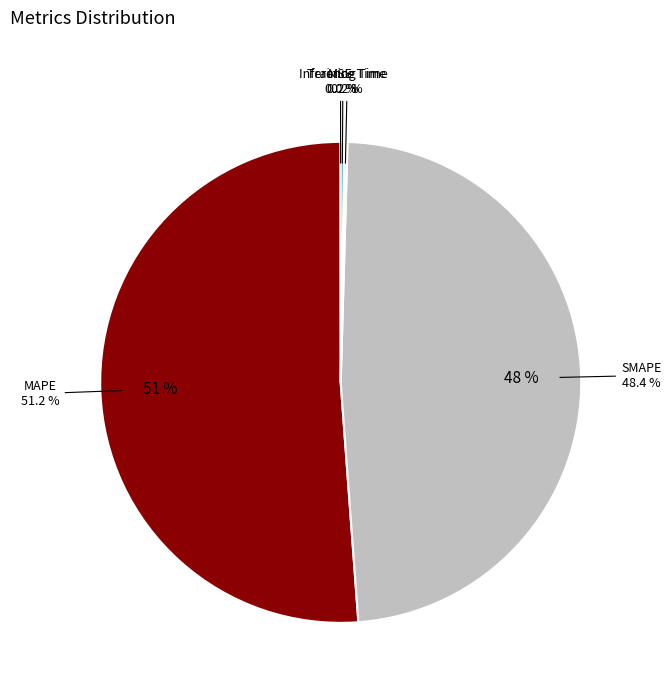

Count the number of slices in the pie.

5